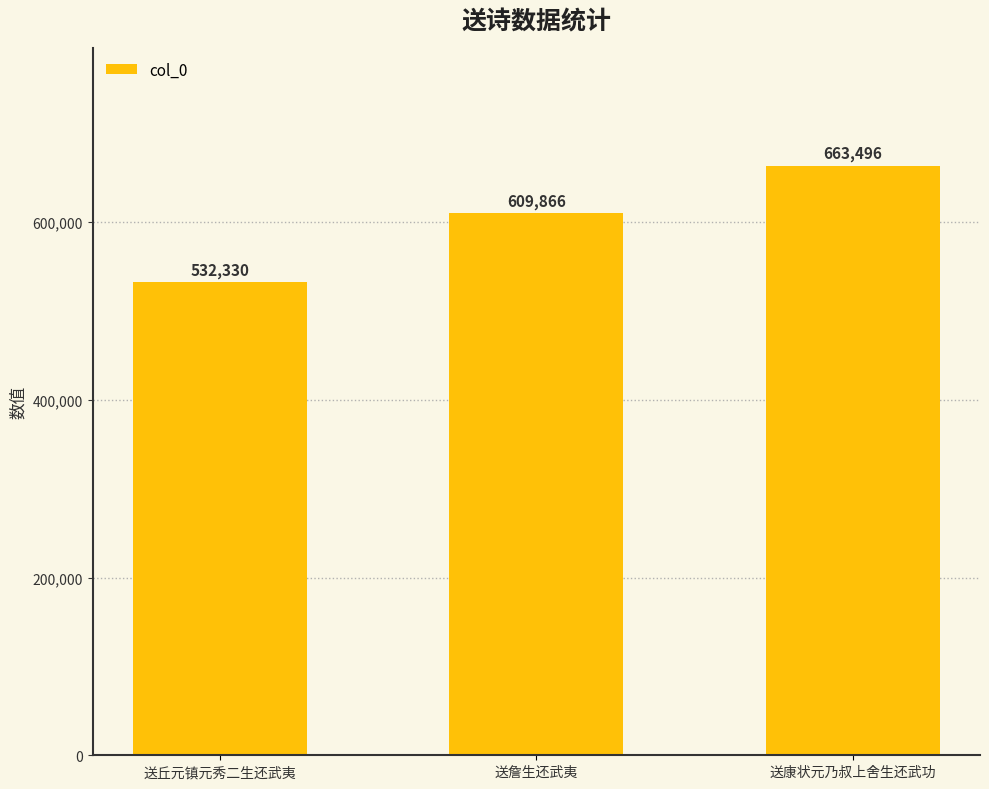

What is the change in value from 送丘元镇元秀二生还武夷 to 送詹生还武夷?

+77536